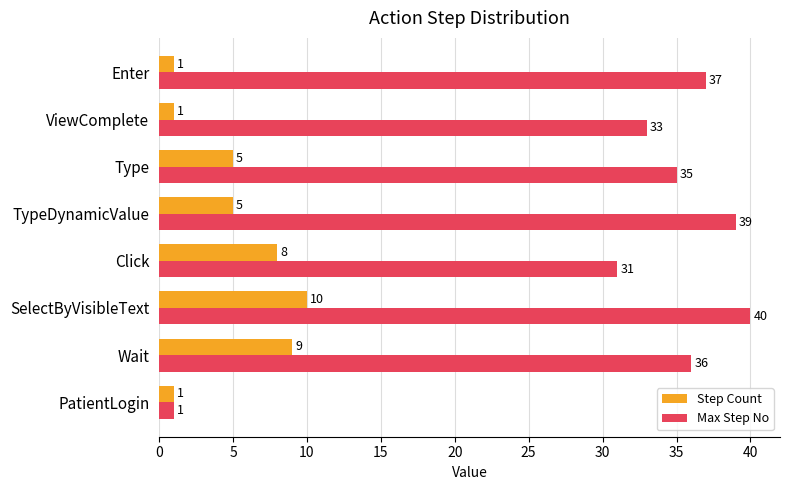

How many data points in Step Count are less than 5?

3